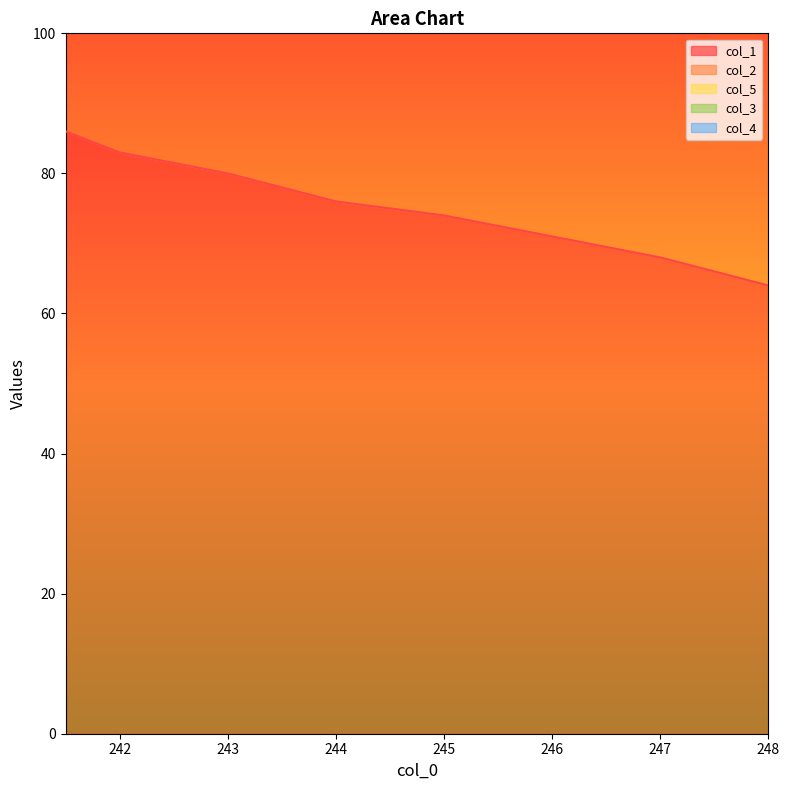

Is the value of col_5 at 247.0 greater than the value of col_2 at 246.0?

Yes